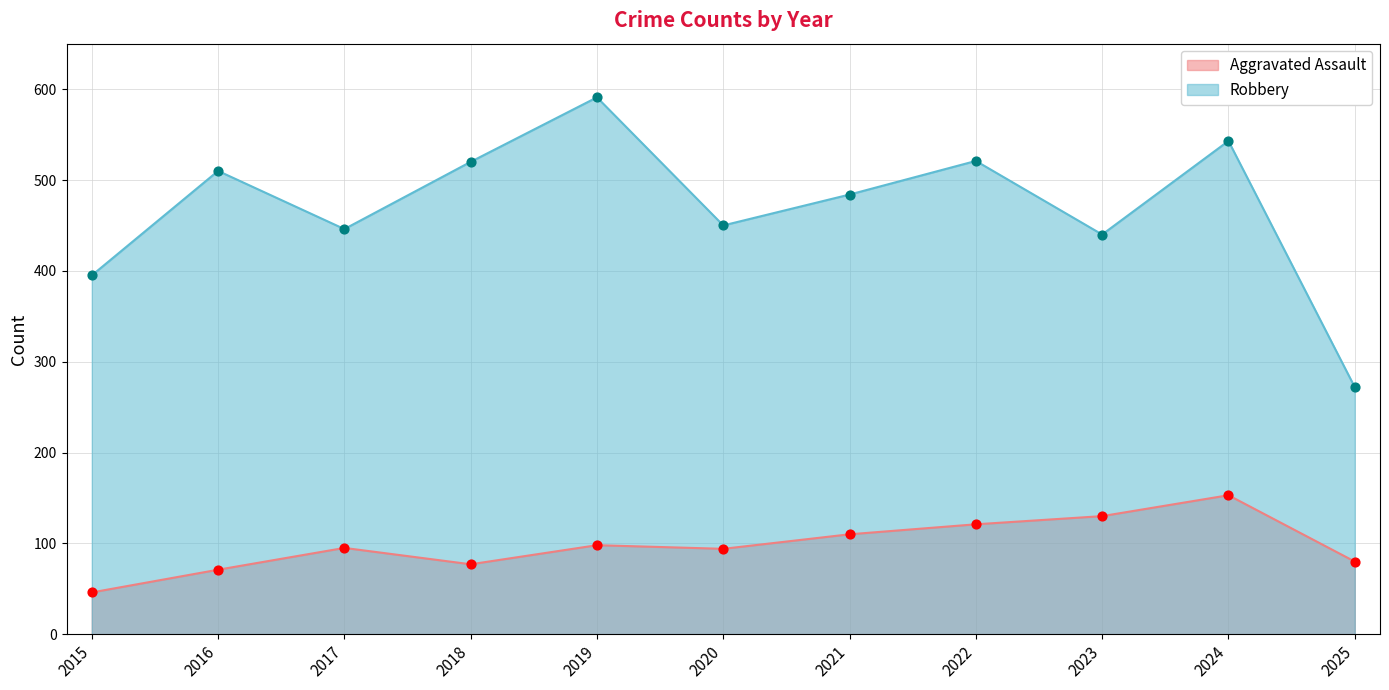

What are all the series names shown in the legend?

Aggravated Assault, Robbery